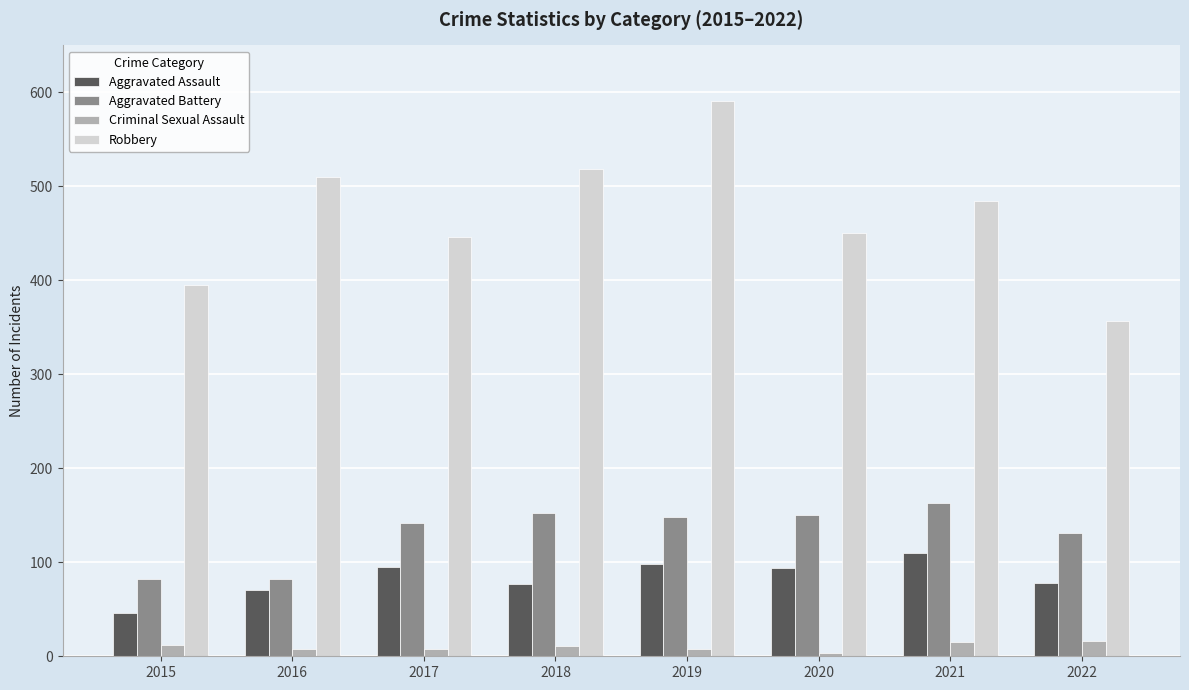

Is it true that Aggravated Assault equals 94 at 2020?

True